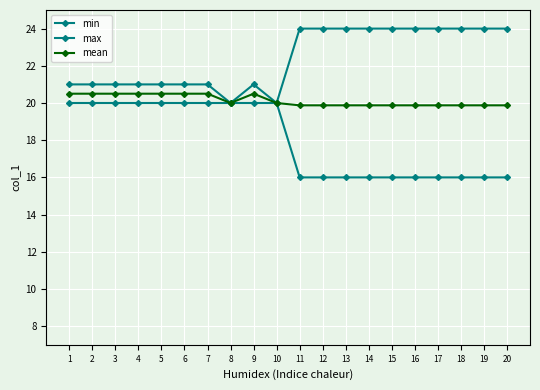

Count the number of data series in this chart.

3